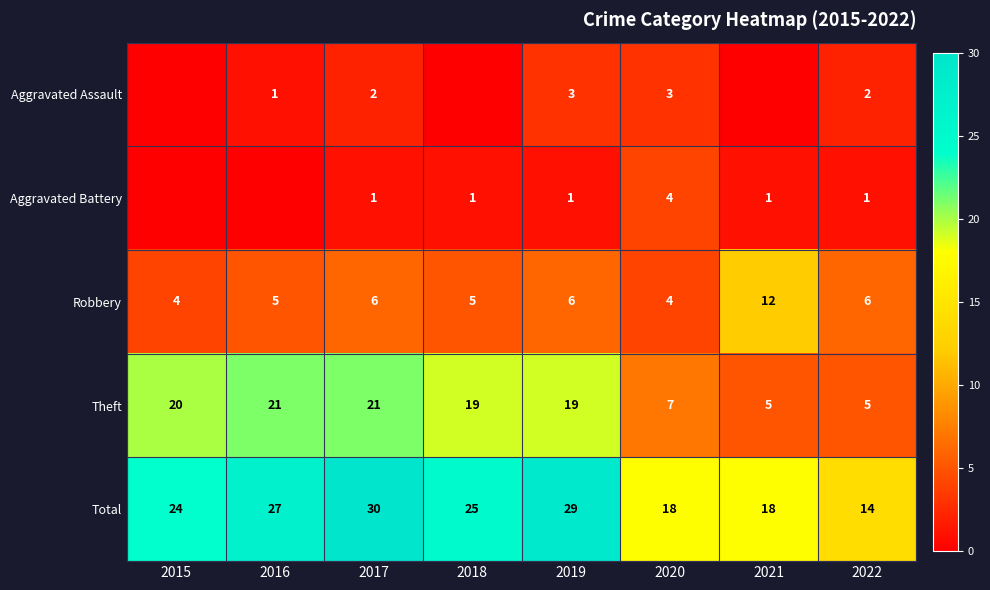

What is the total value across all series at 2015?

48